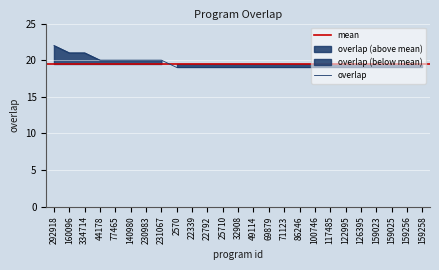

Reading right to left, list all the values displayed in this chart.

159258=19	159256=19	159025=19	159023=19	126395=19	122995=19	117485=19	100746=19	86246=19	71123=19	69879=19	49114=19	32908=19	25710=19	22792=19	22339=19	2570=19	231067=20	230983=20	140980=20	77465=20	44178=20	334714=21	160096=21	292918=22